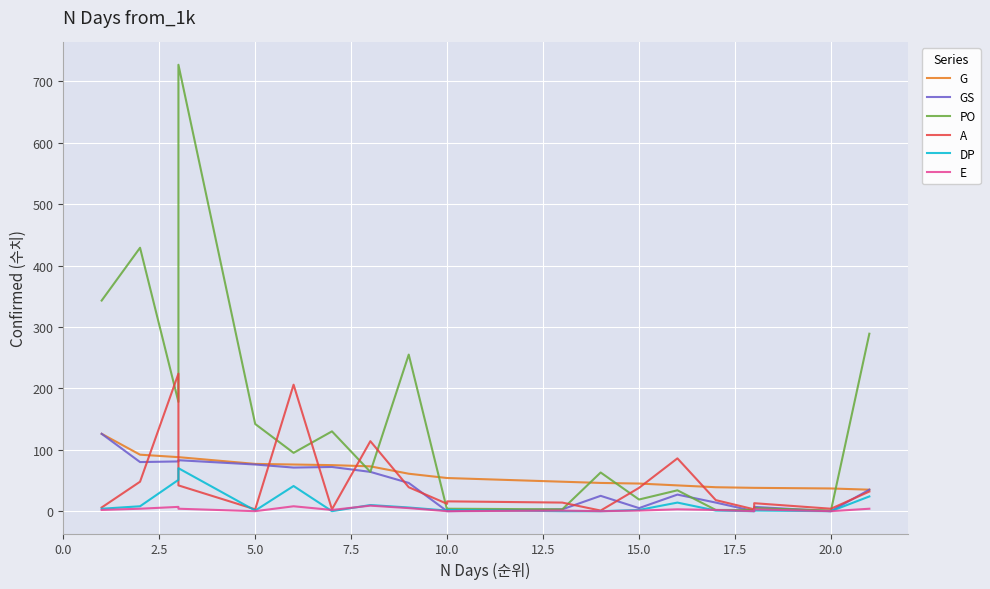

True or false: E has more than 2 interior local peaks.

True